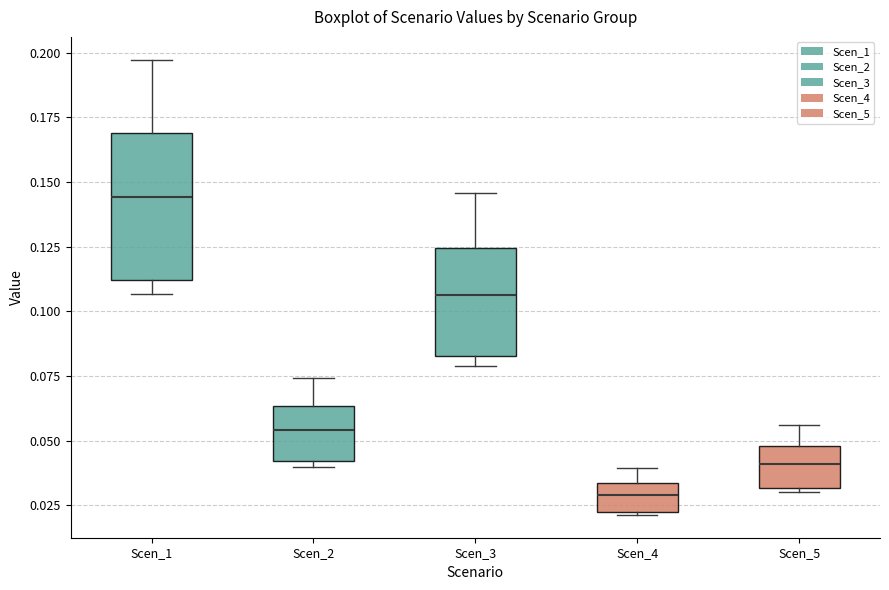

Reading left to right, read every box against the y-axis: the position of its median line, the range the box covers, and the ends of its whiskers. The values are not printed on the chart, so give them approximately, as read against the axis.

Scen_1: median 0.145, box 0.110 to 0.170, whiskers 0.105 to 0.195
Scen_2: median 0.055, box 0.040 to 0.065, whiskers 0.040 (just below the box's lower edge) to 0.075
Scen_3: median 0.105, box 0.085 to 0.125, whiskers 0.080 to 0.145
Scen_4: median 0.030, box 0.020 to 0.035, whiskers 0.020 to 0.040
Scen_5: median 0.040, box 0.030 to 0.050, whiskers 0.030 (just below the box's lower edge) to 0.055